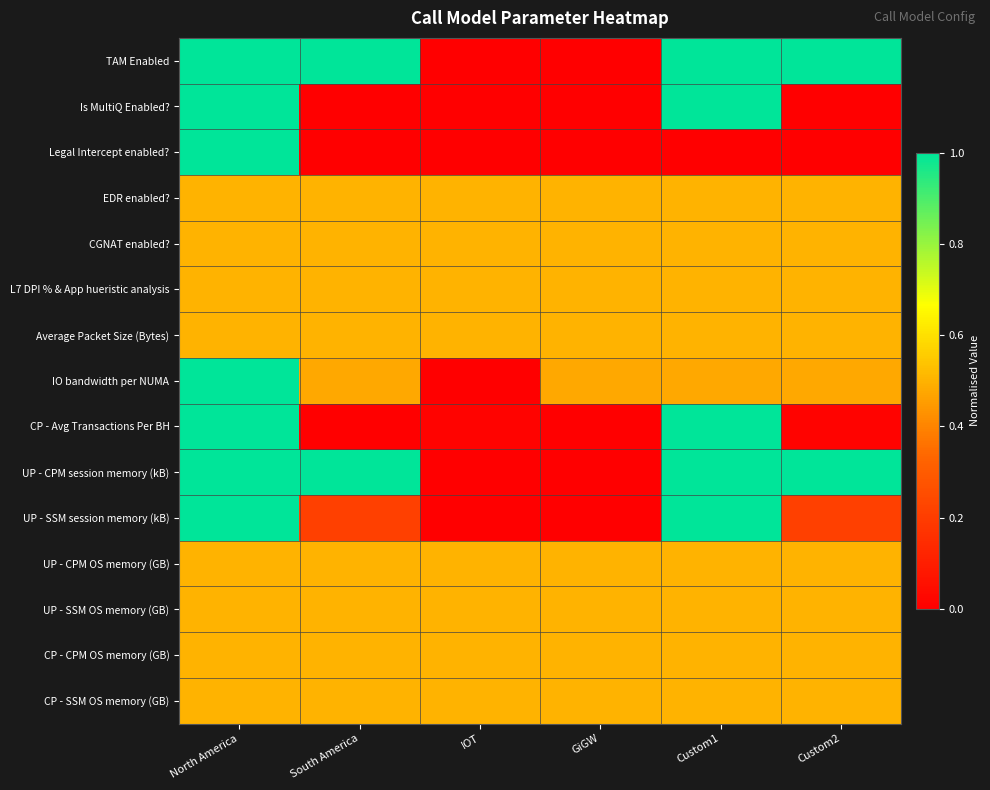

Which series changed the most between North America and Custom1?

Legal Intercept enabled?